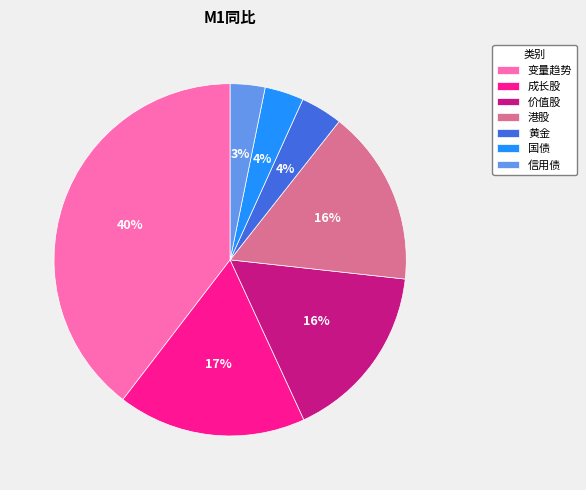

Count the number of slices in the pie.

7